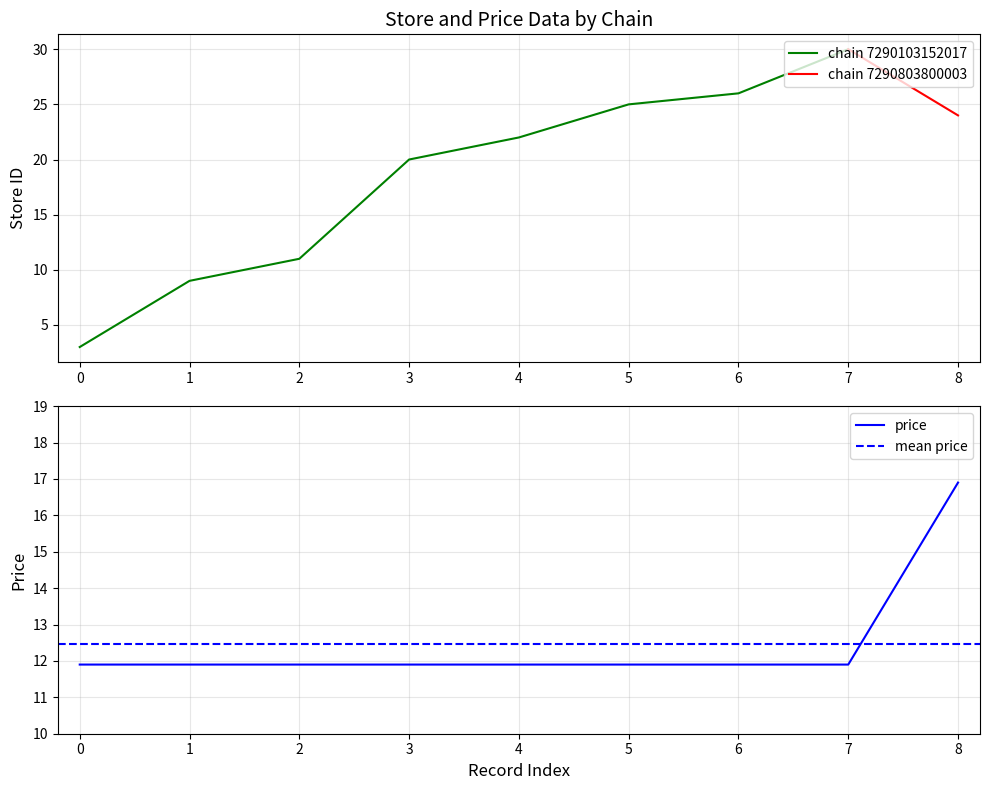

Reading left to right, extract all data points from this chart.

7290103152017_3=11.9	7290103152017_9=11.9	7290103152017_11=11.9	7290103152017_20=11.9	7290103152017_22=11.9	7290103152017_25=11.9	7290103152017_26=11.9	7290103152017_30=11.9	7290803800003_24=16.9